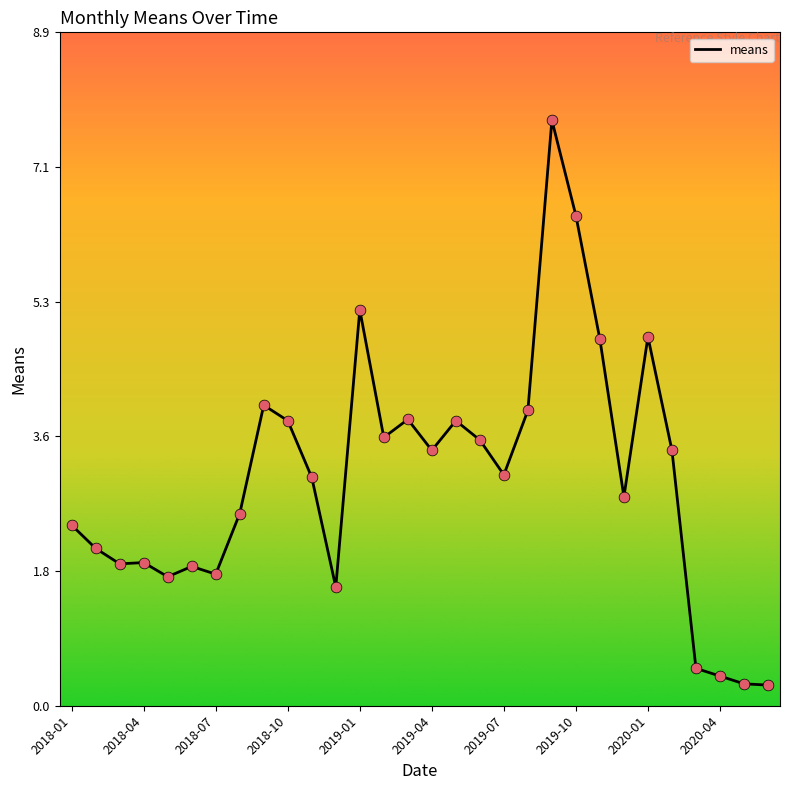

What is the smallest value displayed?

0.3